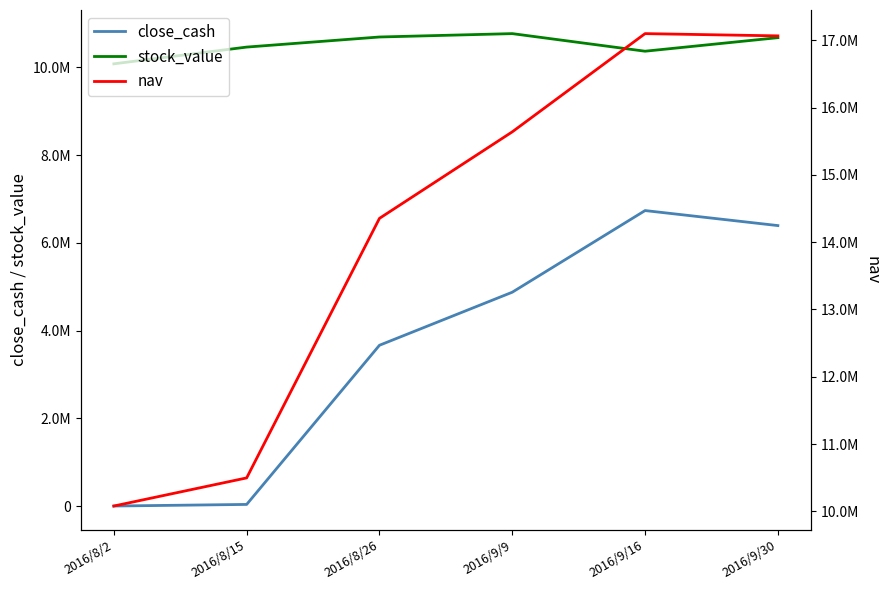

True or false: close_cash and stock_value cross at least once.

False